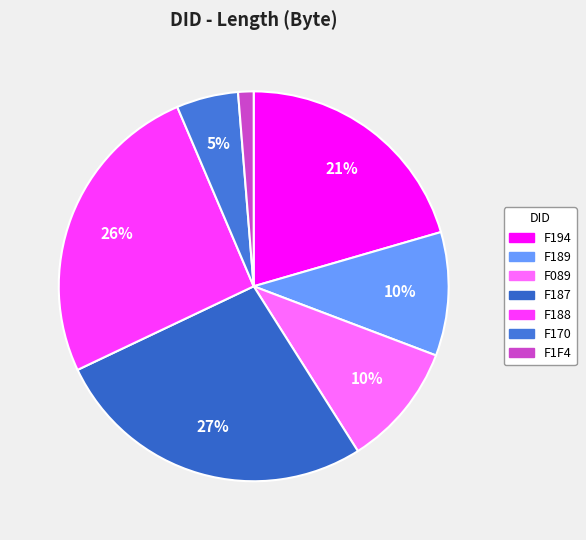

What is the largest slice in the pie chart?

F187